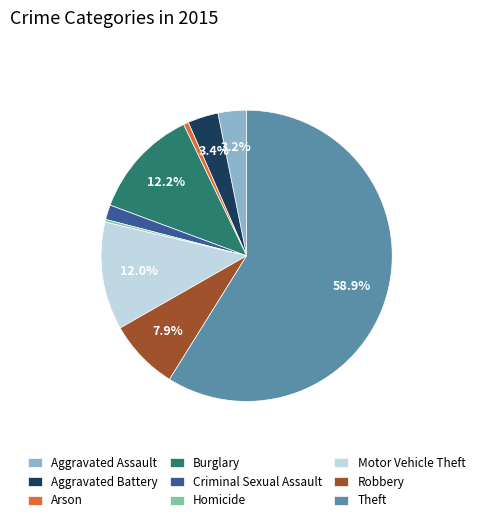

Is there any slice that represents more than half of the pie?

Yes